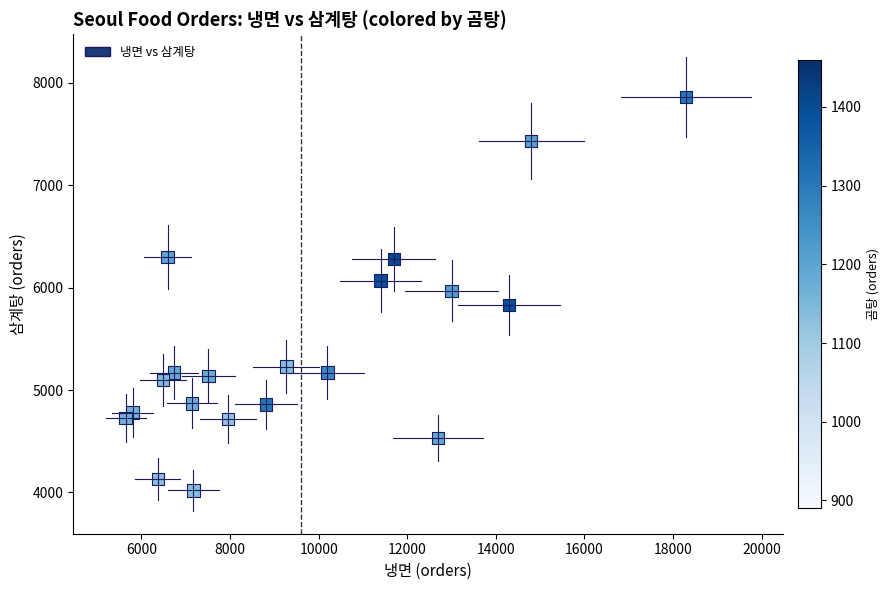

What is the range of Y values (max minus min)?

3840